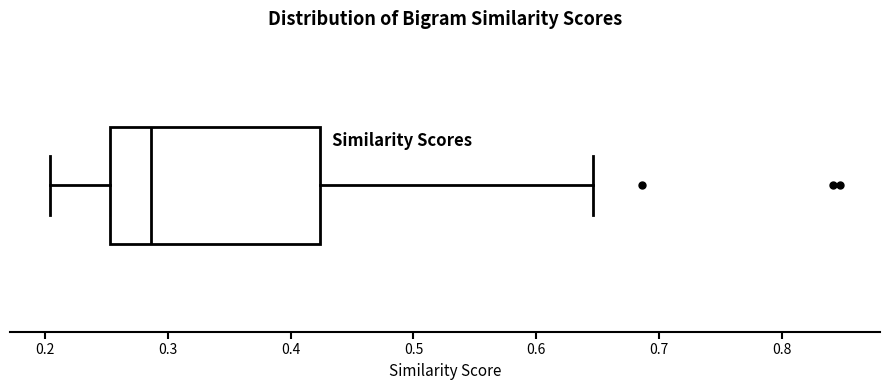

Where is the left edge of the box on the x-axis? The values are not printed on the chart, so give them approximately, as read against the axis.

0.25